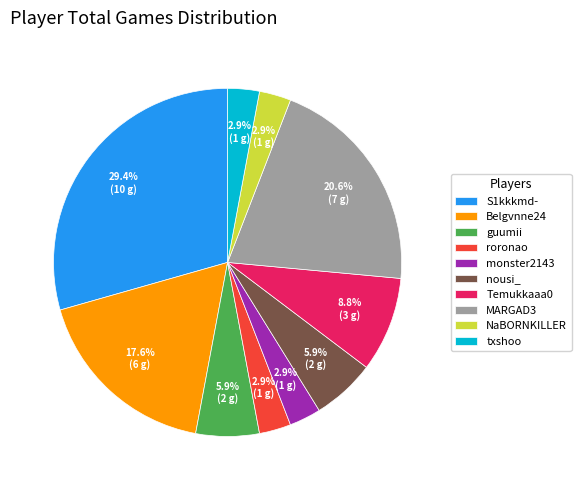

What percentage do S1kkkmd- and txshoo together represent?

32.4%